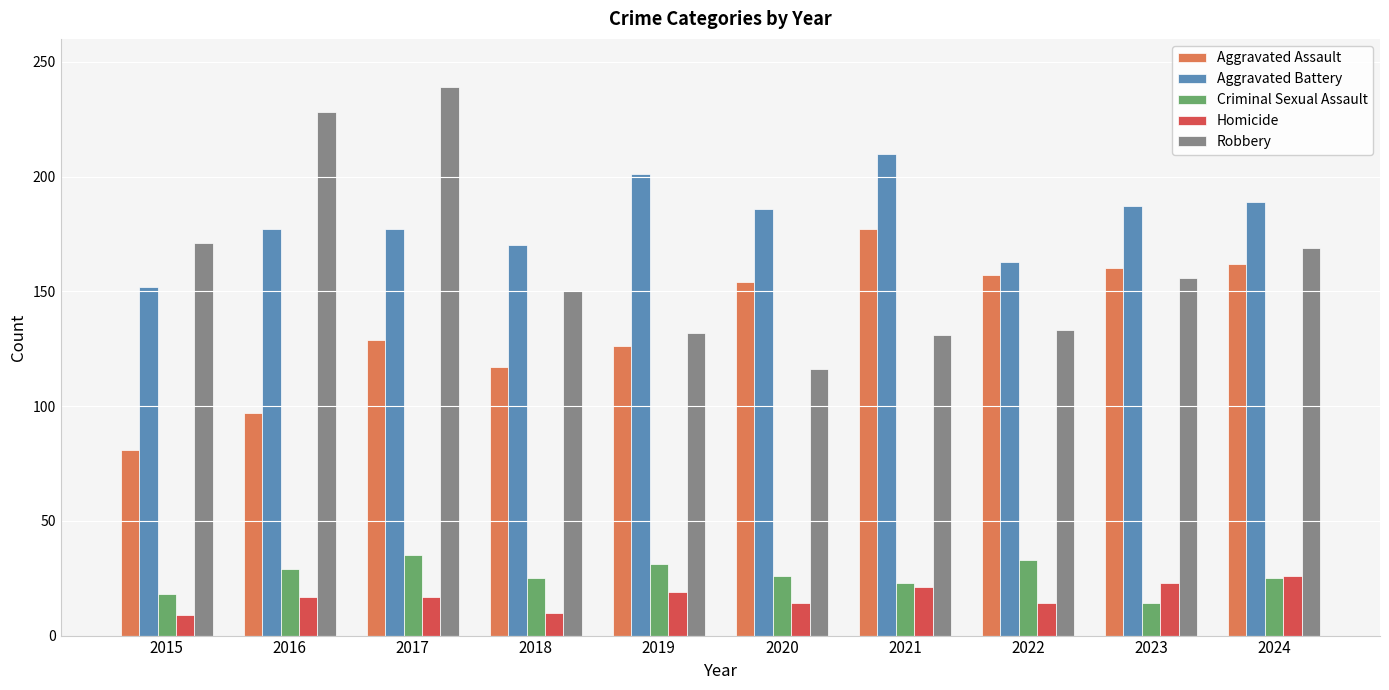

What is the sum of all Robbery values?

1625